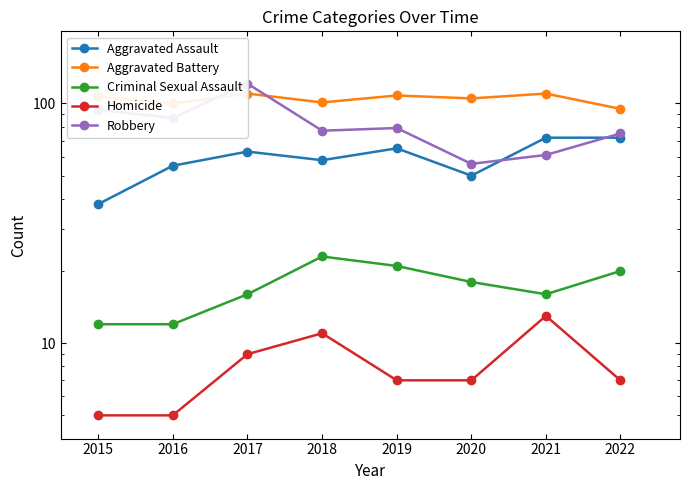

Which series has the largest range (max minus min)?

Robbery